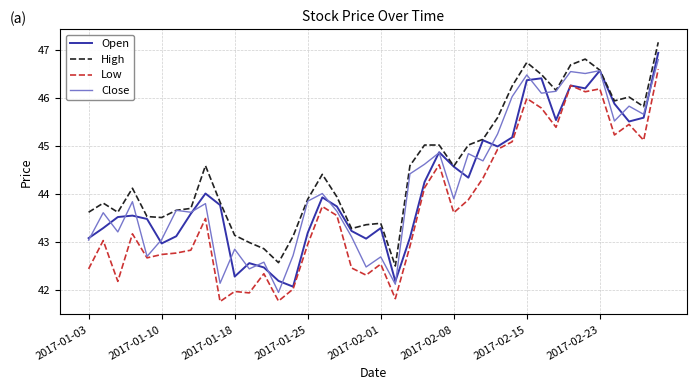

Which series has the largest total across all categories?

High